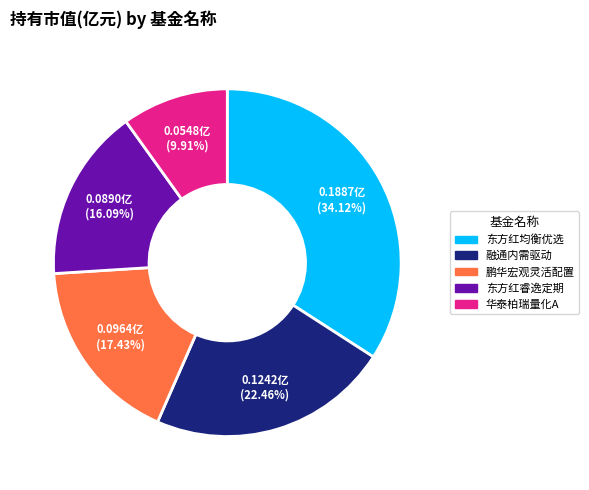

To the nearest percent, what is the difference between the largest and smallest slice percentages?

24%